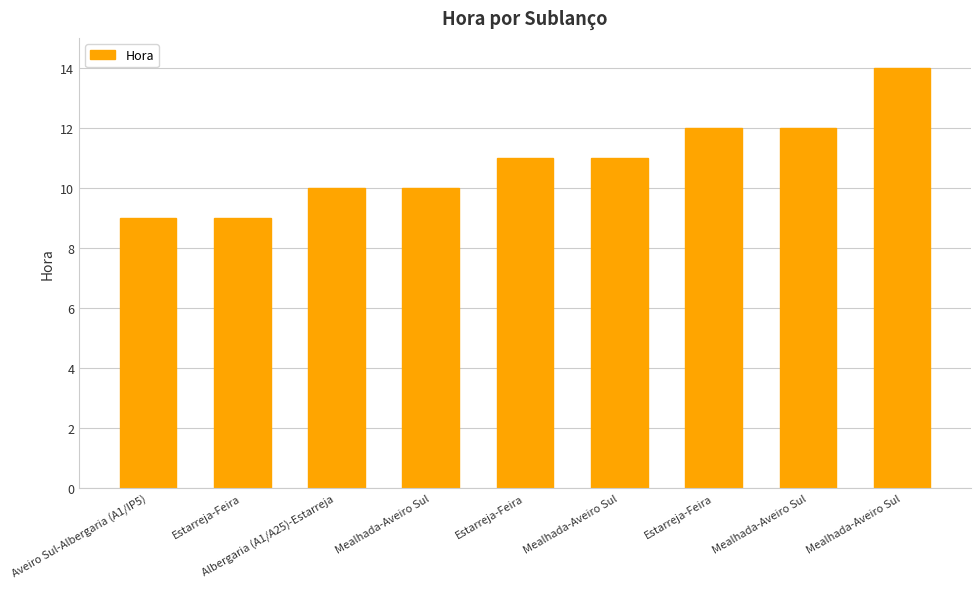

How many bars are there in total?

9